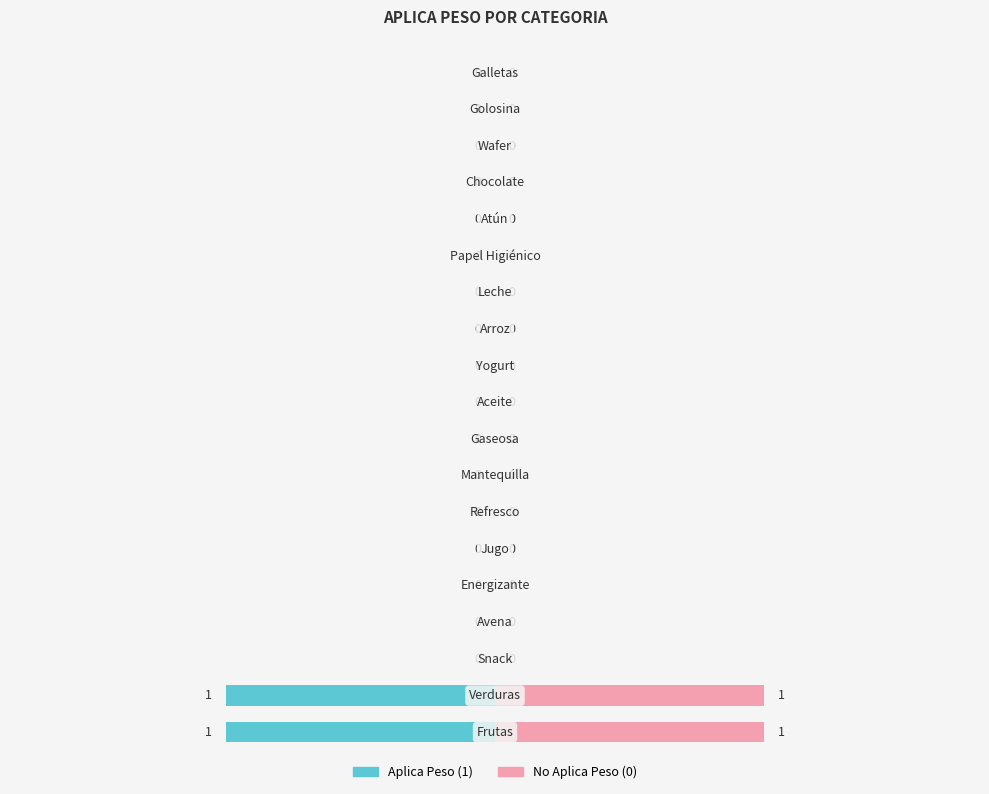

How many bars are there in total?

38